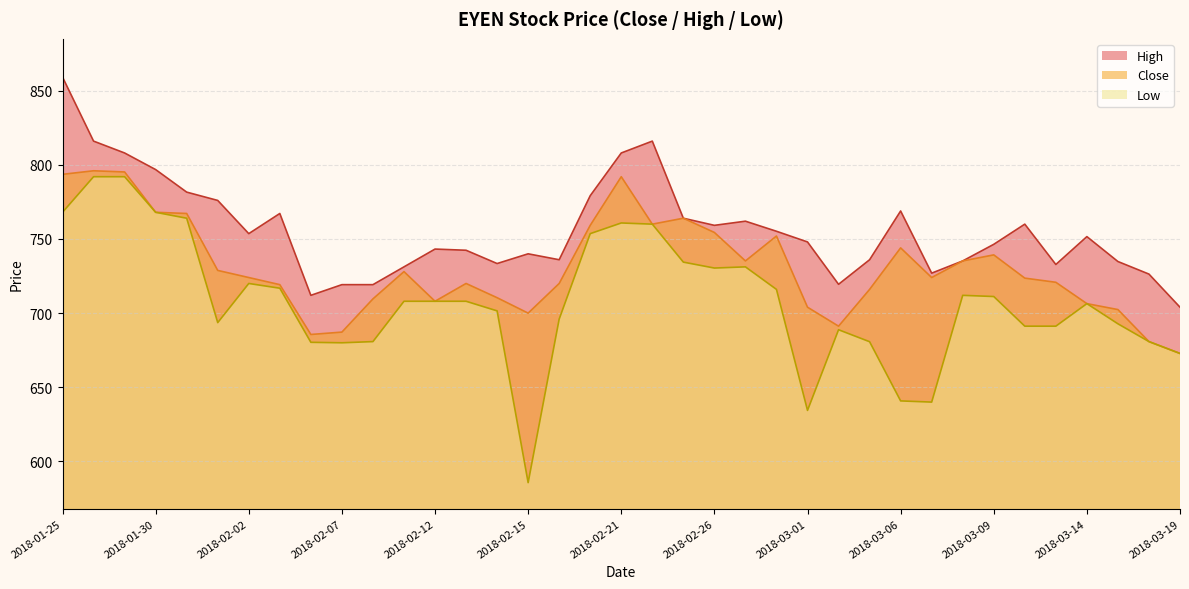

The High series shows 736.0 at 2018-03-05. True or false?

True